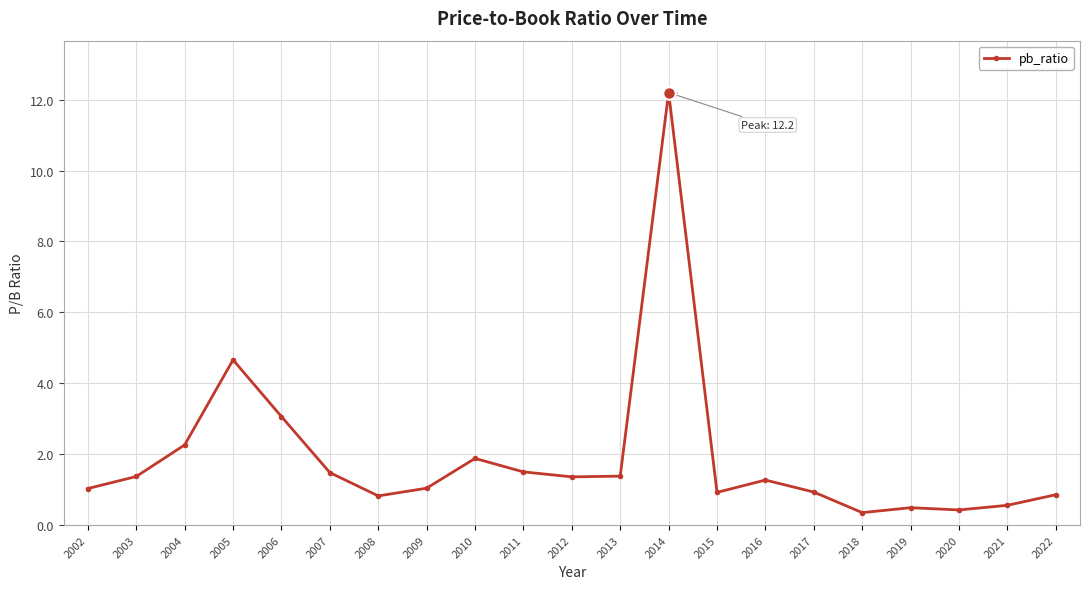

Is it true that the value at 2017 is 0.5?

False